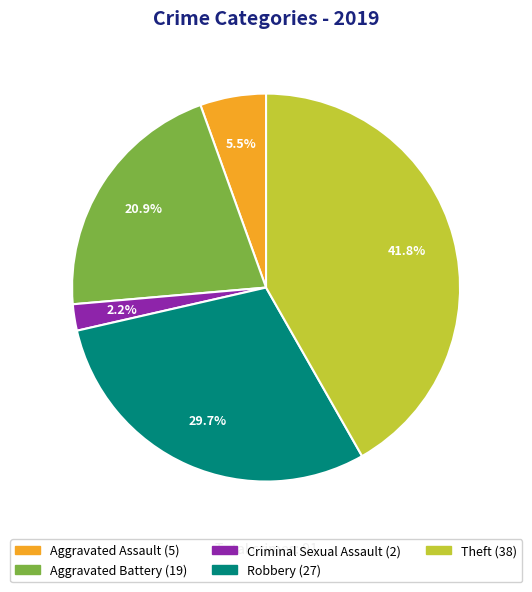

To the nearest percent, what is the average slice percentage?

20%